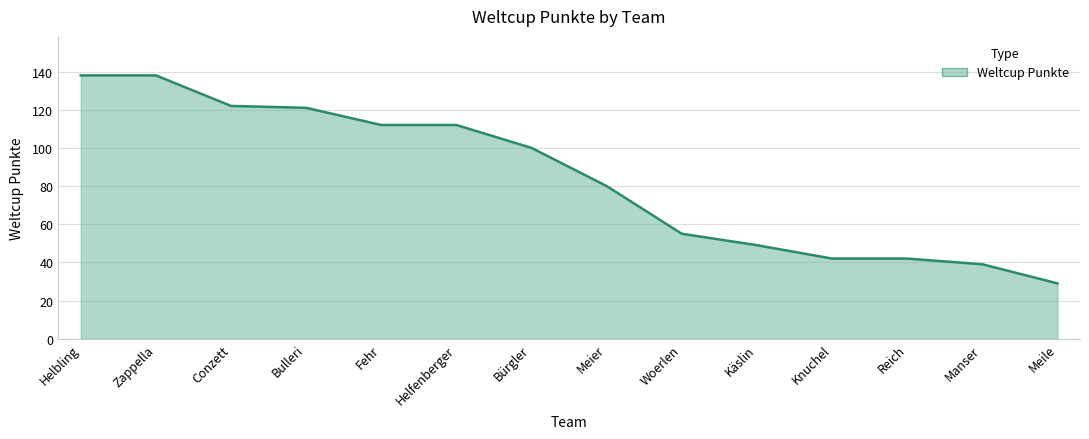

How many values are below 100?

7